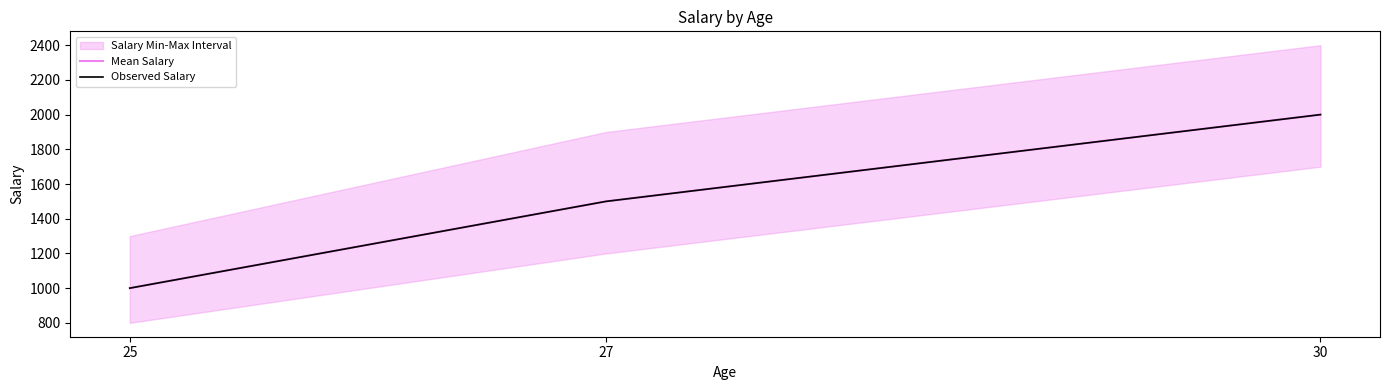

Is the value of Mean Salary at 25 greater than the value of Observed Salary at 25?

No